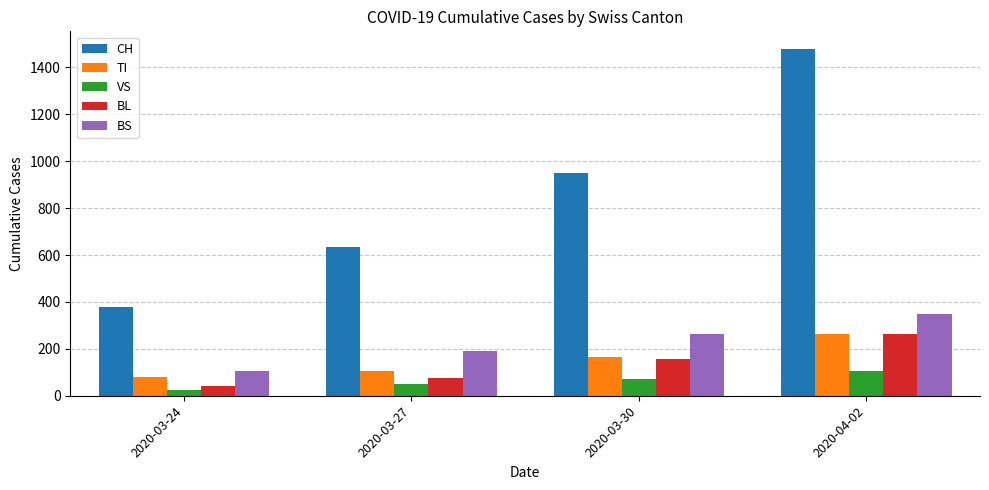

Reading left to right, transcribe all the data shown in this chart.

CH: 2020-03-24=380	2020-03-27=634	2020-03-30=948	2020-04-02=1480
TI: 2020-03-24=80	2020-03-27=107	2020-03-30=165	2020-04-02=263
VS: 2020-03-24=25	2020-03-27=50	2020-03-30=71	2020-04-02=104
BL: 2020-03-24=40	2020-03-27=76	2020-03-30=158	2020-04-02=262
BS: 2020-03-24=105	2020-03-27=191	2020-03-30=263	2020-04-02=350